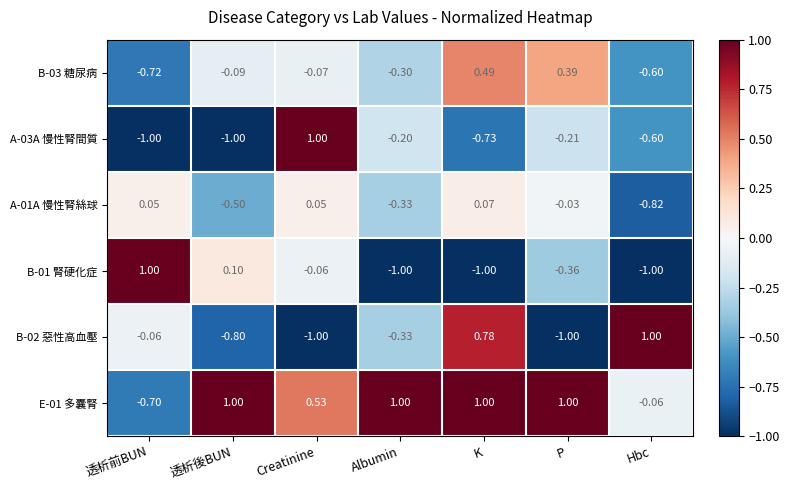

Where is B-02 惡性高血壓 nearest to the value 0?

透析前BUN